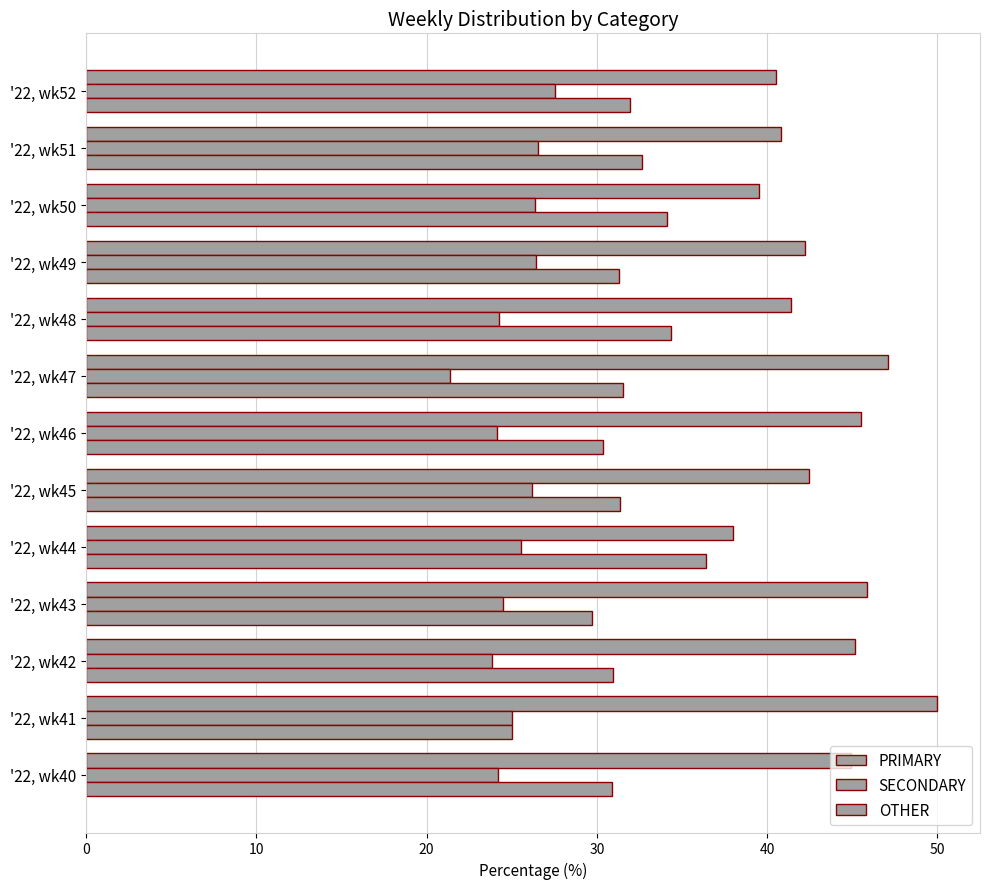

Where does the OTHER series first go above 31?

'22, wk44